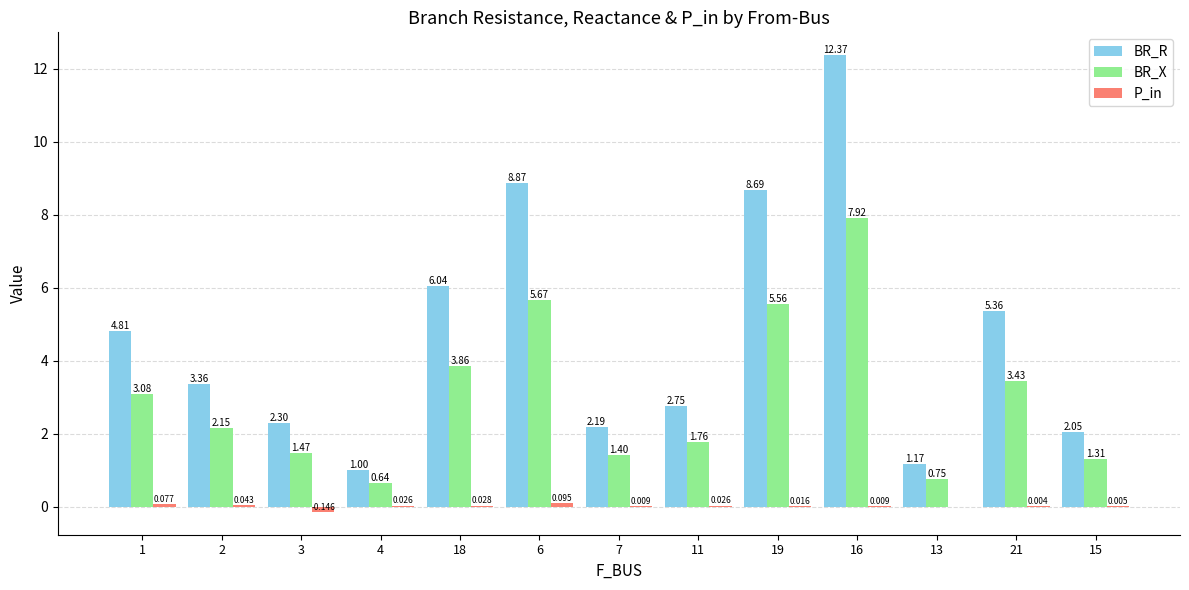

Is the value of P_in at 3 greater than the value of BR_X at 13?

No